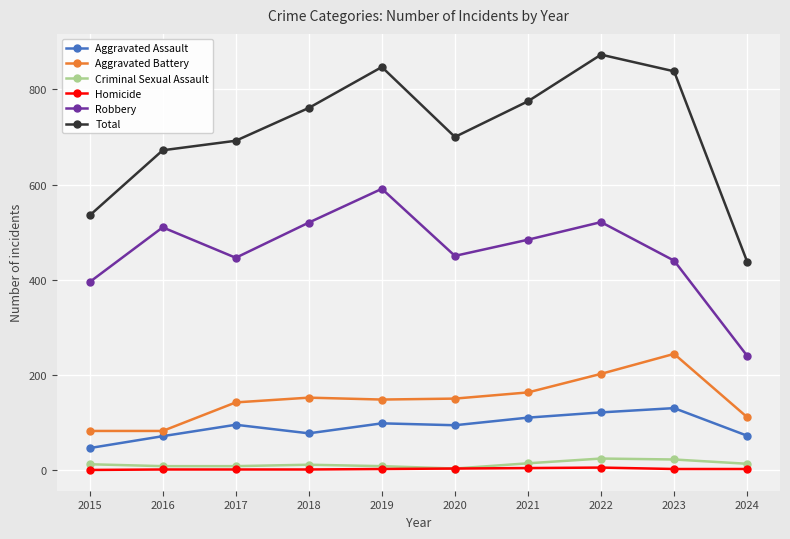

The value of Aggravated Assault at 2018 is 77. True or false?

True